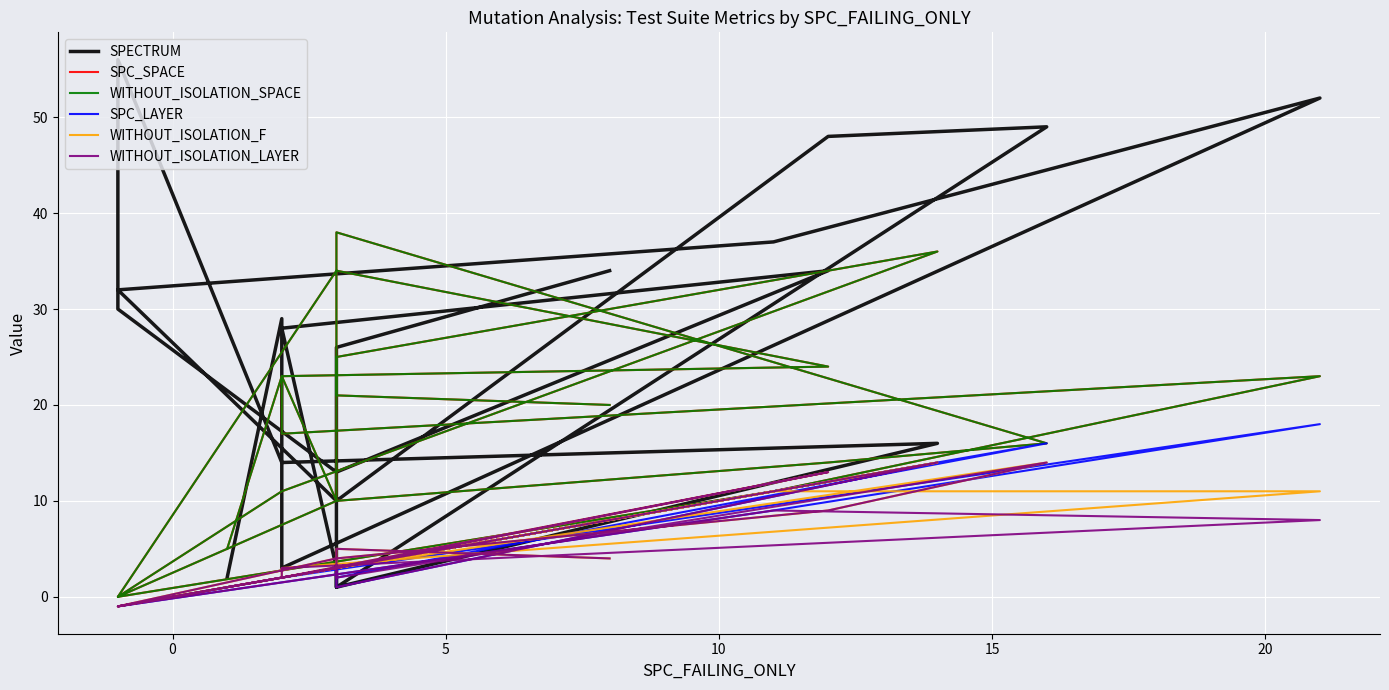

True or false: SPECTRUM and WITHOUT_ISOLATION_LAYER cross at least once.

True